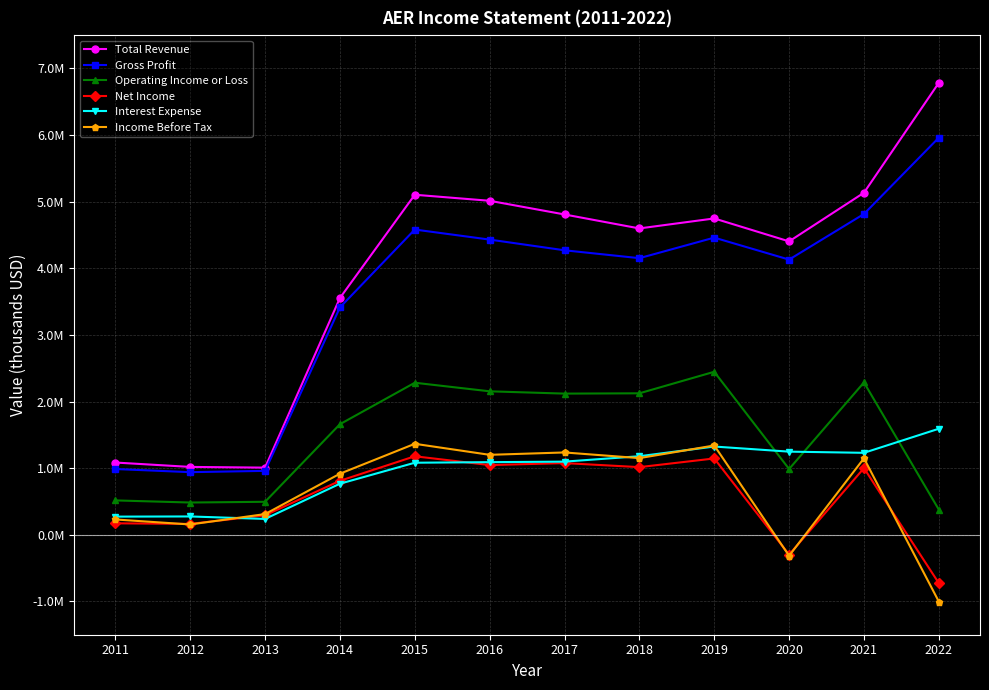

What are all the series names shown in the legend?

Total Revenue, Gross Profit, Operating Income or Loss, Net Income, Interest Expense, Income Before Tax